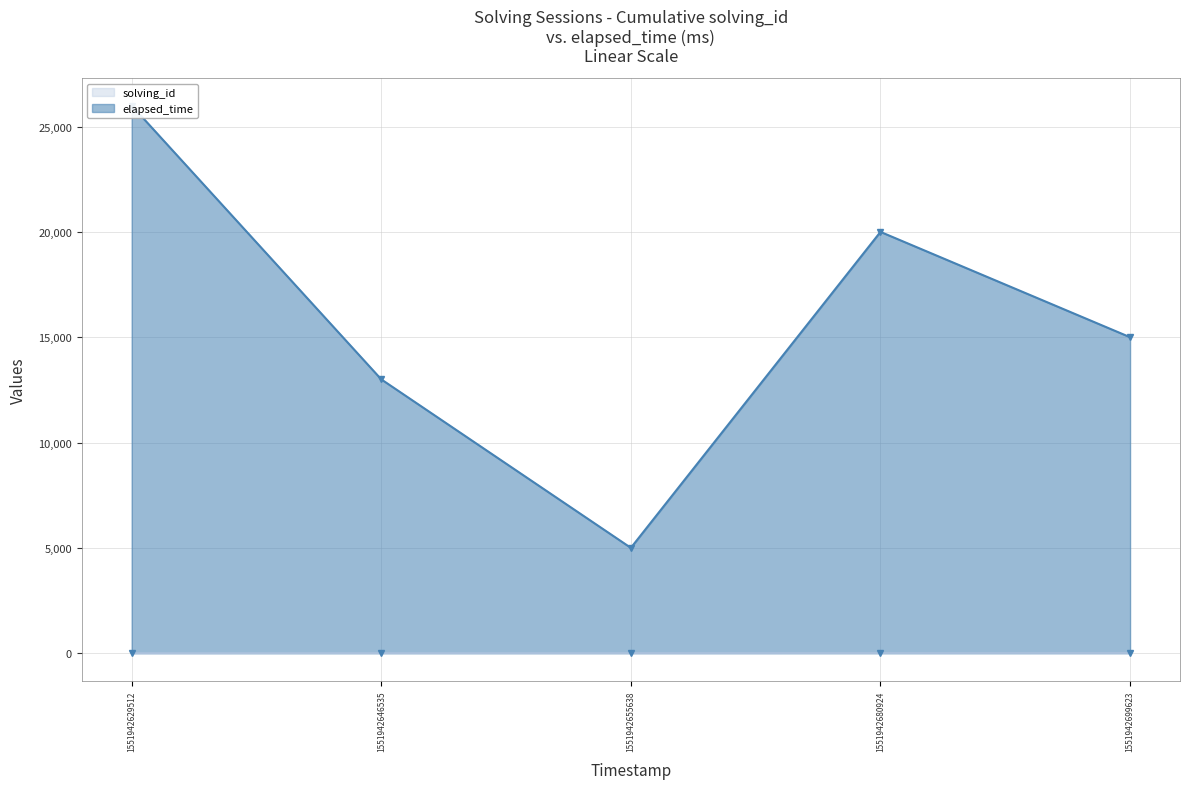

Reading right to left, transcribe all the data shown in this chart.

solving_id: 5	4	3	2	1
elapsed_time: 15000	20000	5000	13000	26000